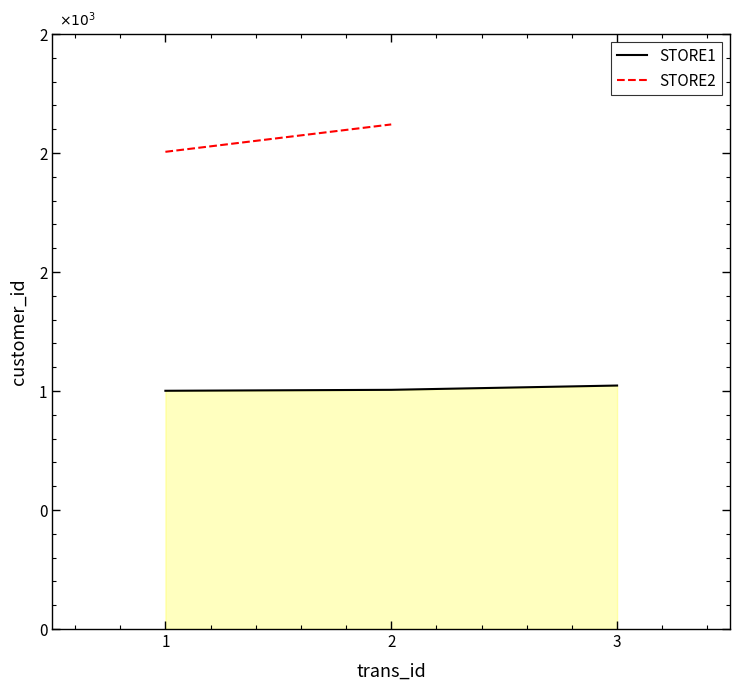

At which label does the data first exceed 1005?

3